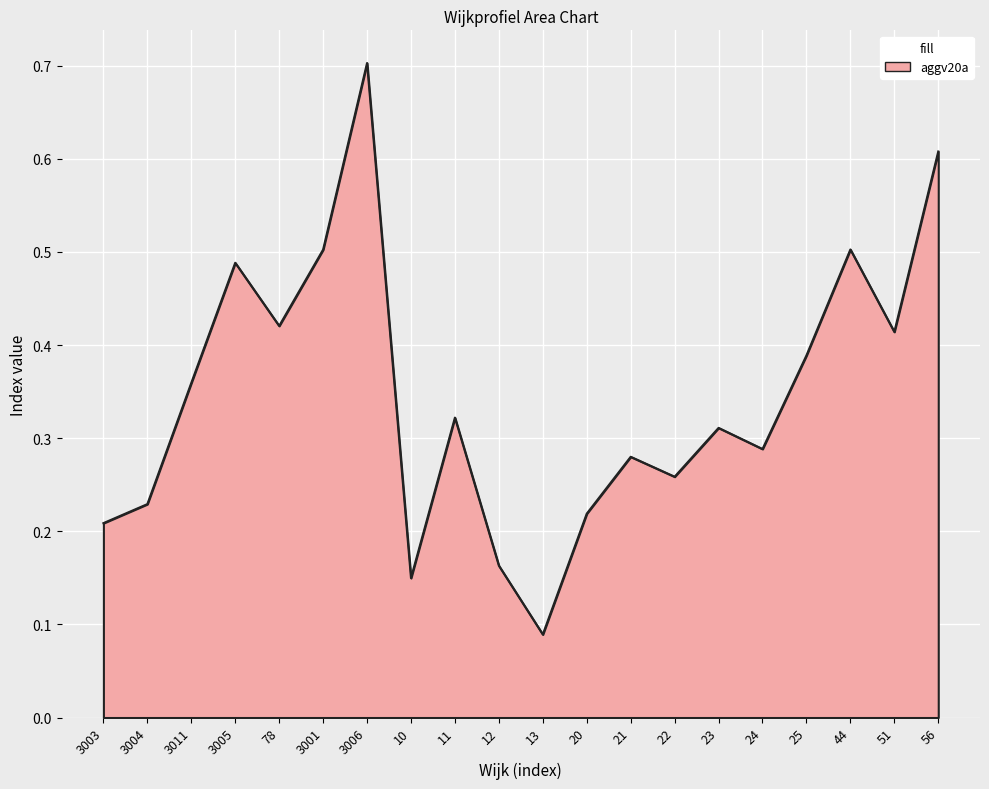

At which category does the chart reach its minimum across all series?

13